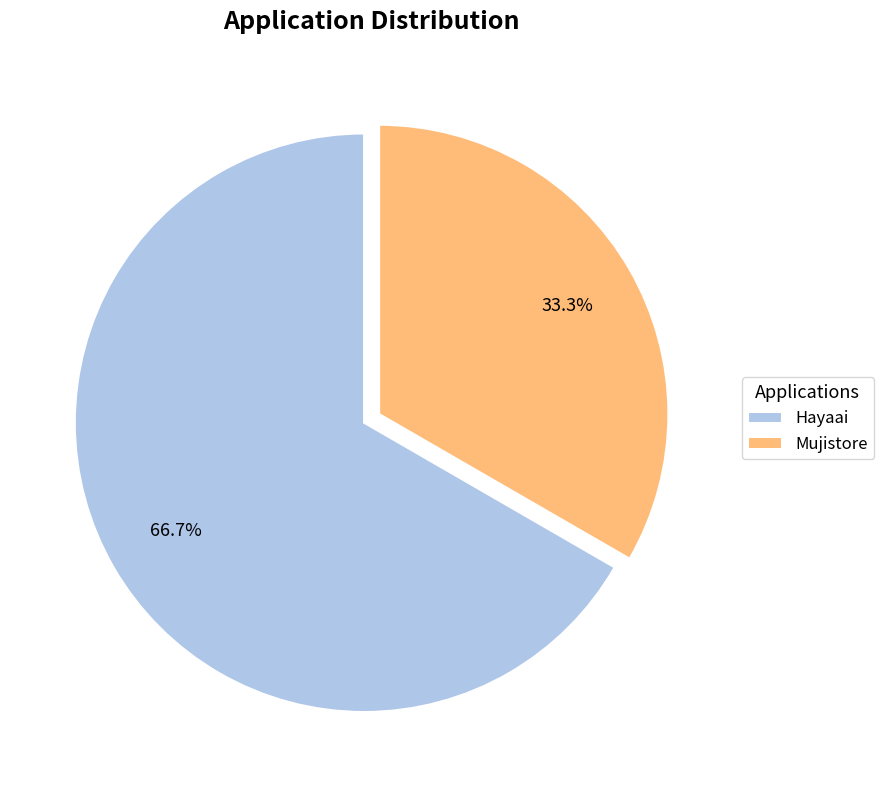

Is Mujistore the majority of the pie?

No